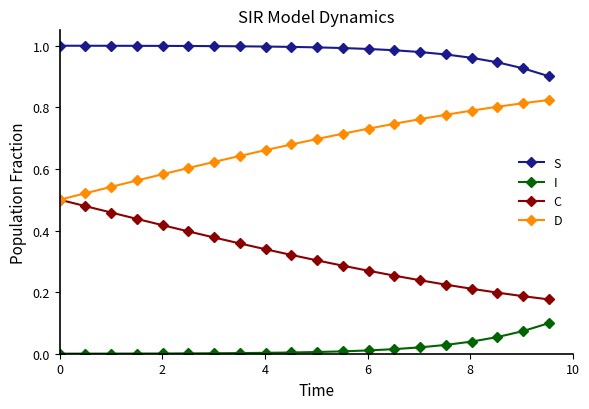

List the series in order of their peak value, highest first.

S, D, C, I